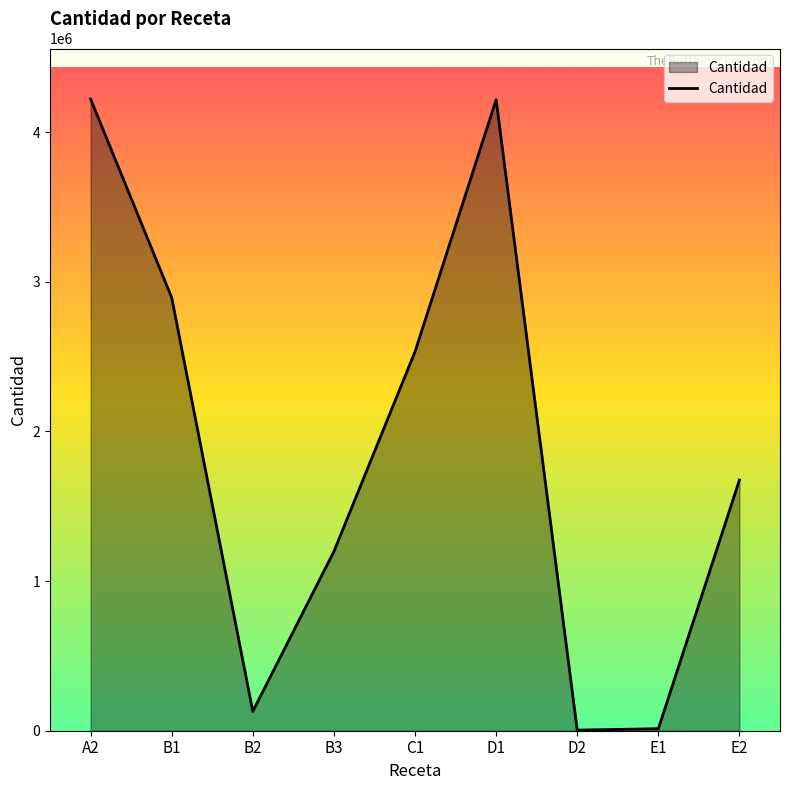

What is the difference between the maximum and minimum values?

4217574